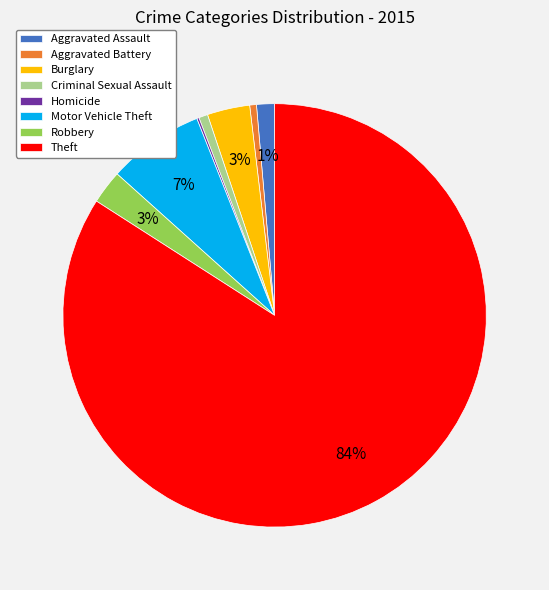

To the nearest percent, what portion does Robbery represent?

3%